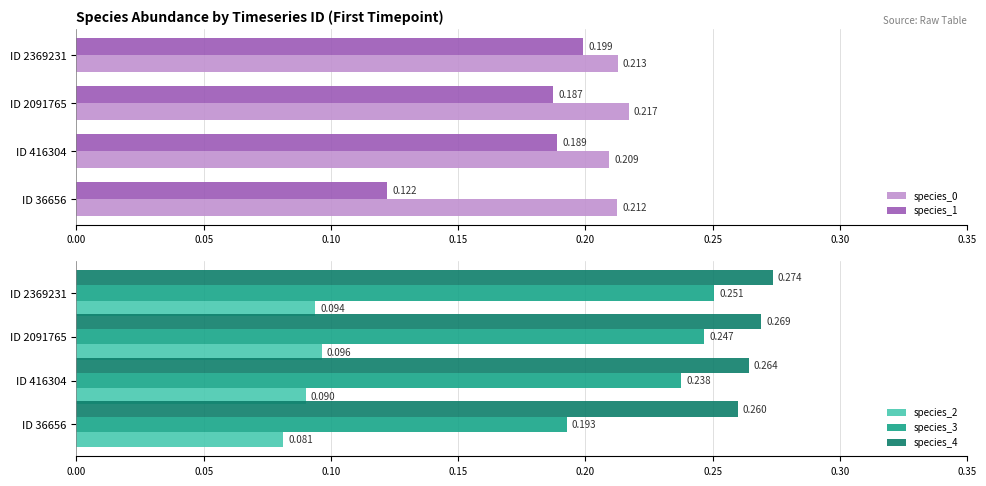

What is the smallest value displayed?

0.1